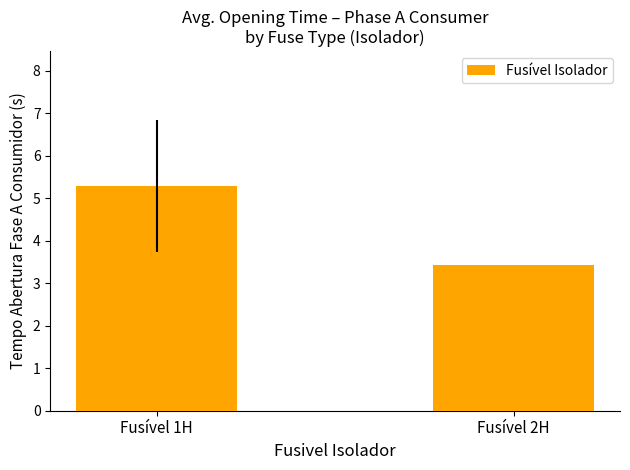

What is the average value?

4.4